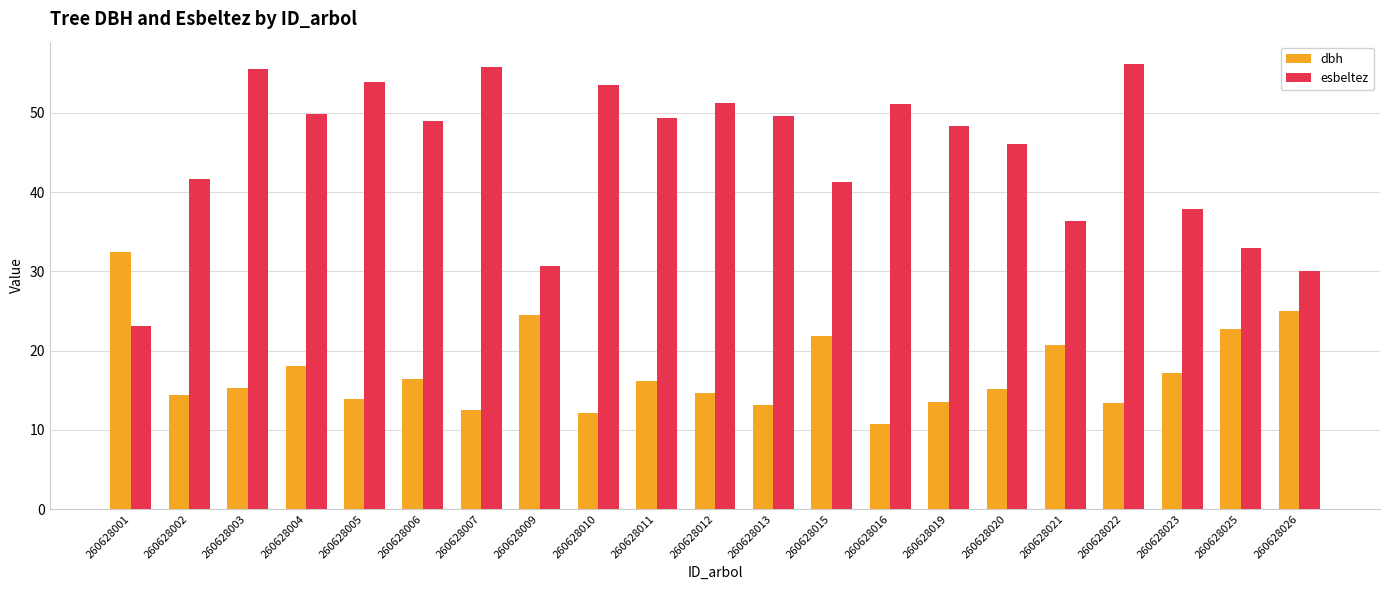

Rank the series by their maximum value, from highest to lowest.

esbeltez, dbh